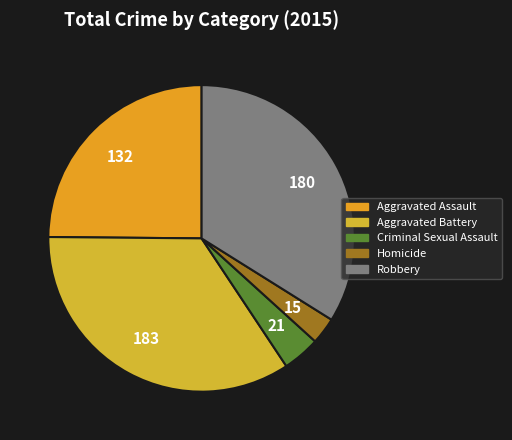

How many slices are in this pie chart?

5